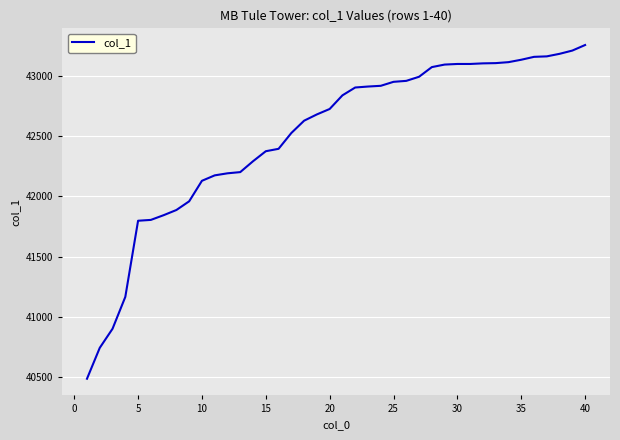

What is the difference between the maximum and minimum values?

2765